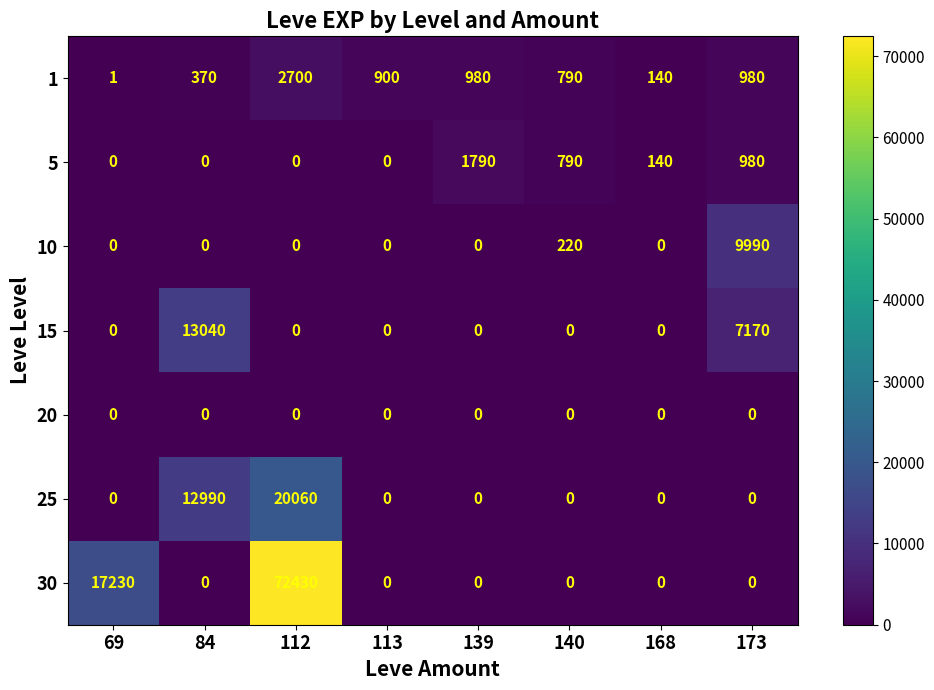

What is the total value across all series at 140?

1800